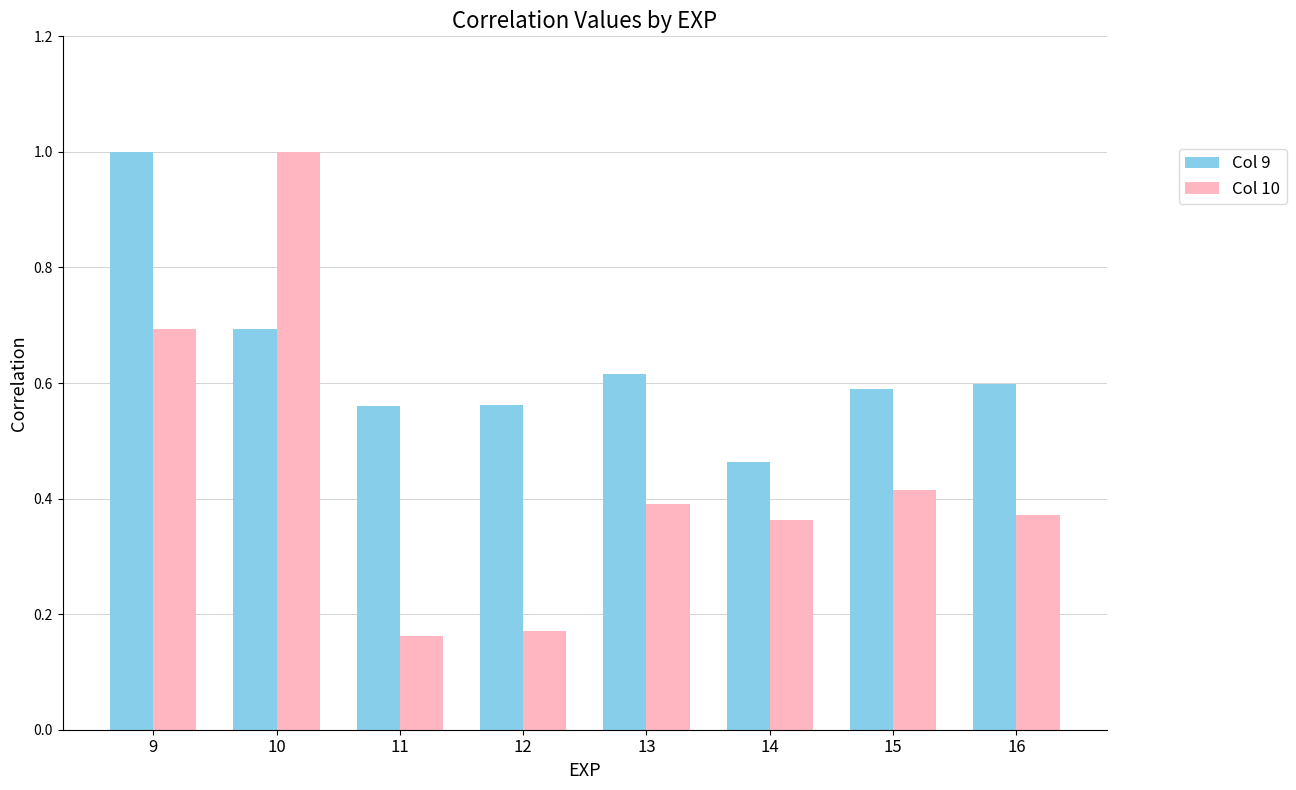

Between 11 and 14, which series saw the biggest shift?

Col 10